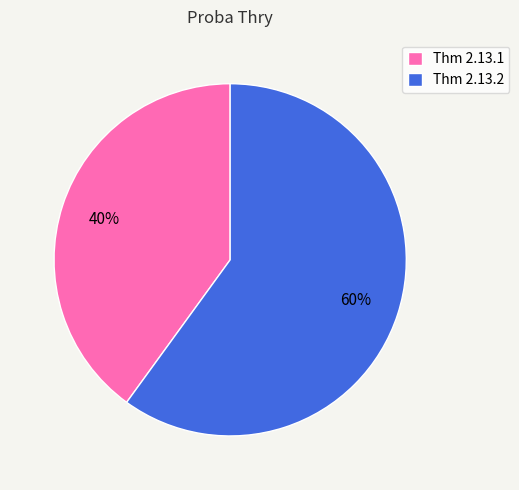

Does Thm 2.13.1 represent more than half of the total?

No